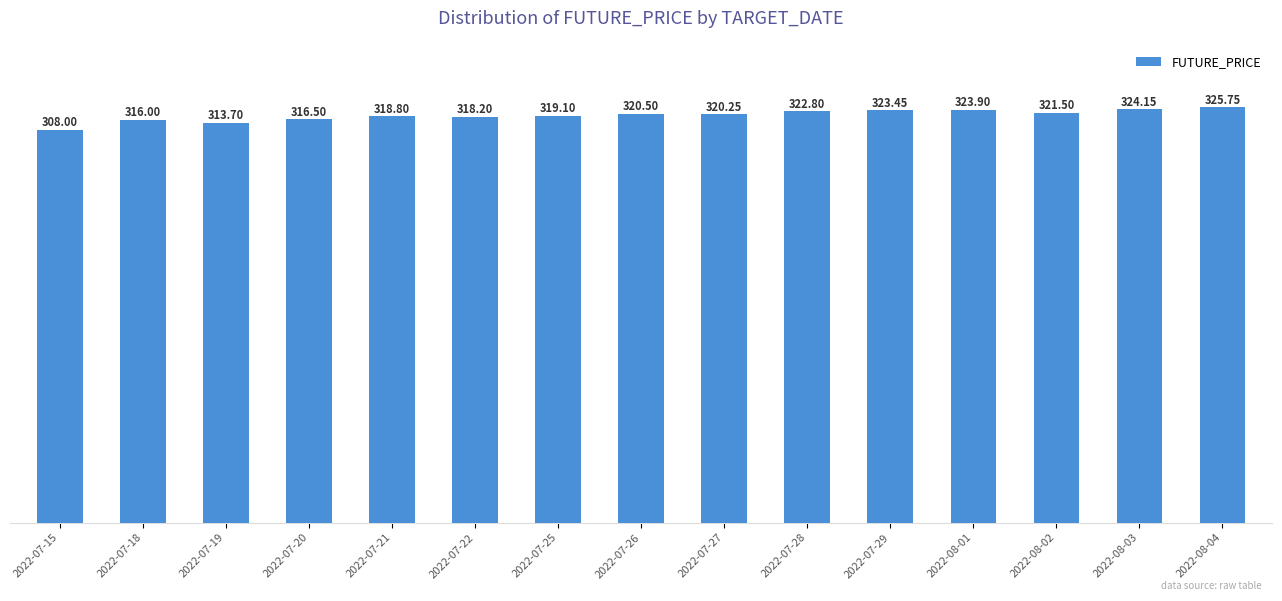

What is the label of the 2nd bar from the right?

2022-08-03